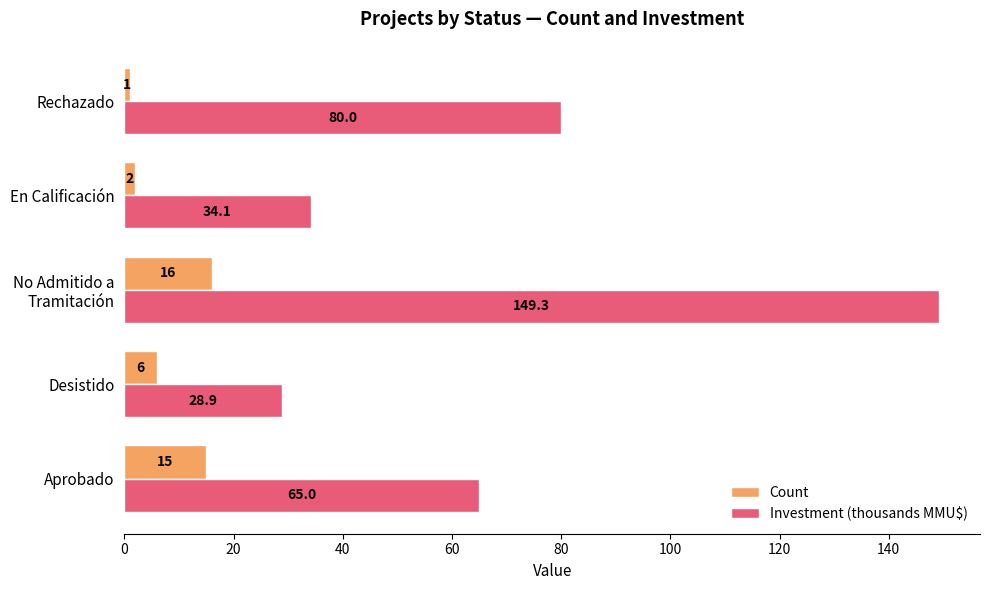

Which category has the highest value in the Count series?

No Admitido a
Tramitación